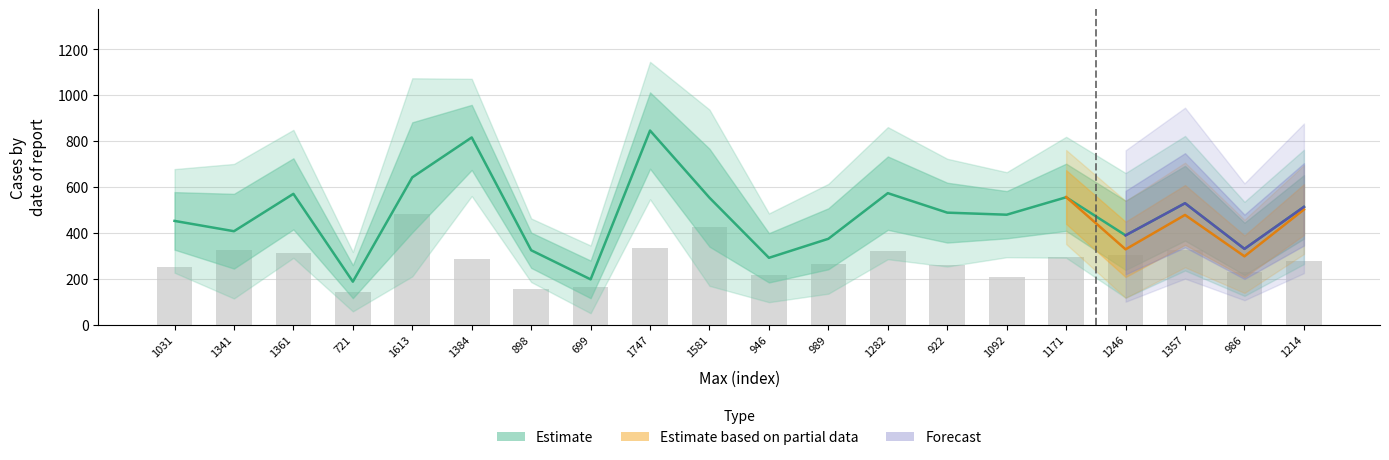

What is the total value across all series at 1092?

685